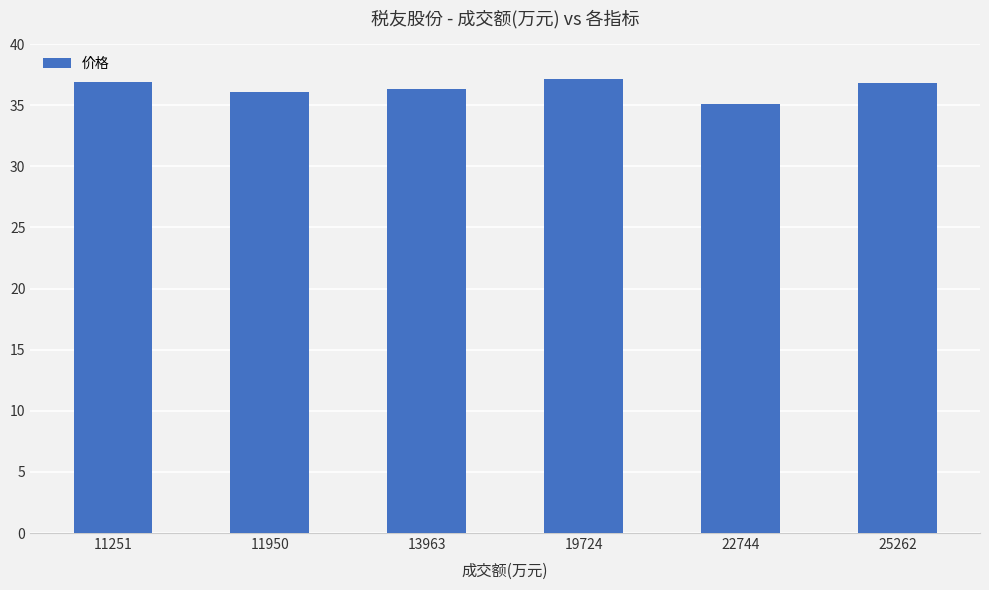

What is the average value?

36.4